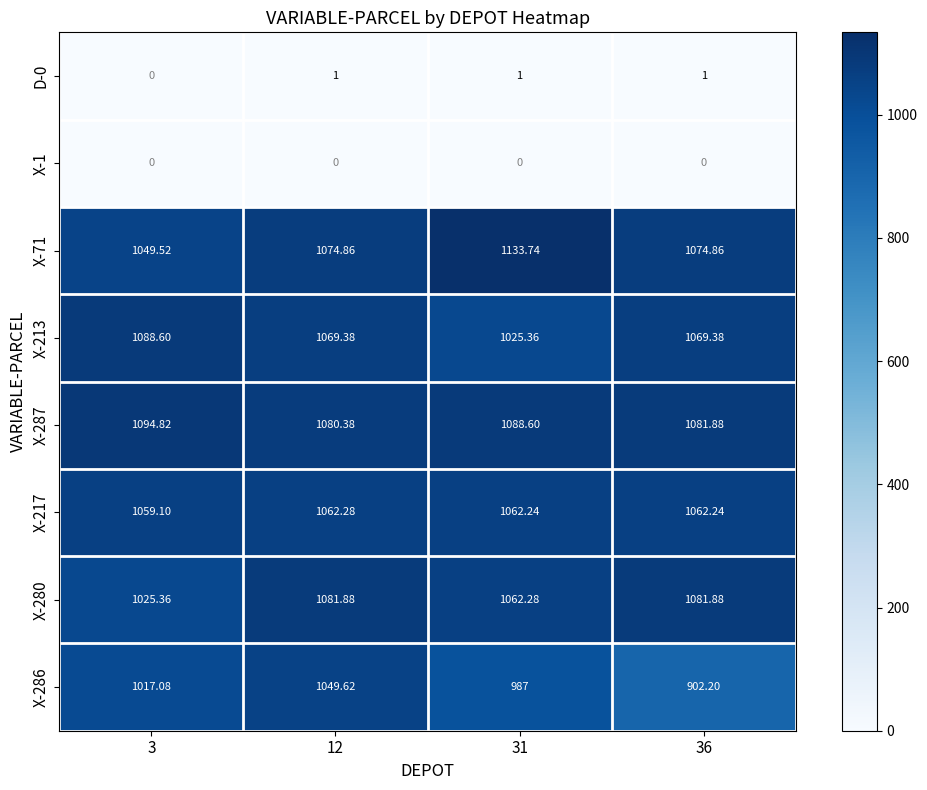

Is the value of X-1 at 31 greater than the value of X-71 at 3?

No